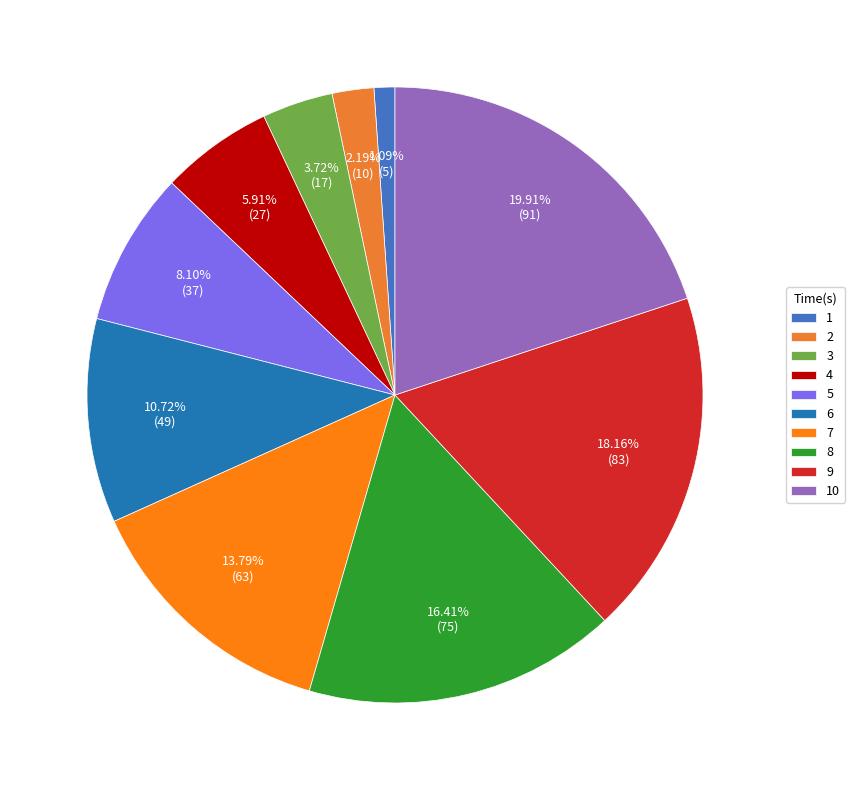

What percentage is the 3 slice, to the nearest percent?

4%